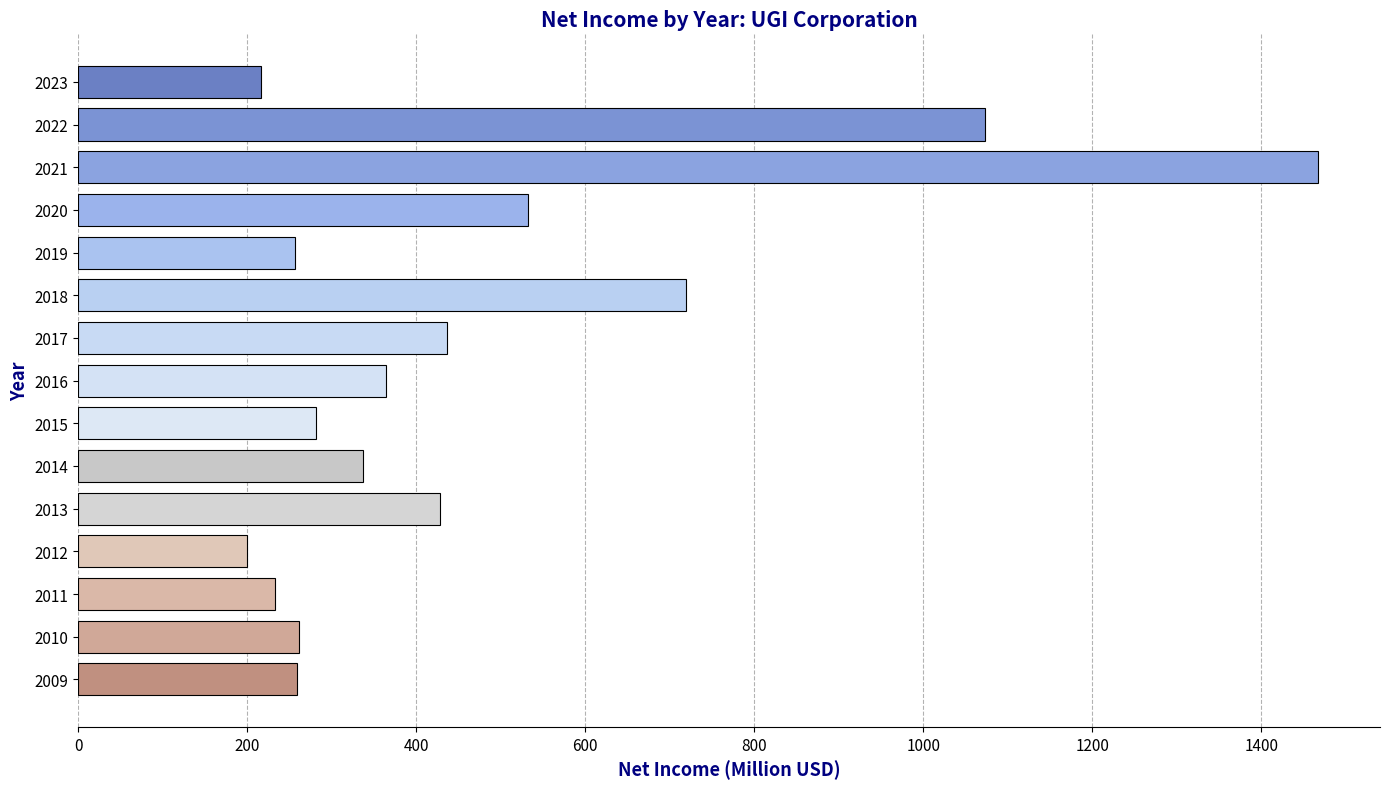

How many values exceed 337?

8